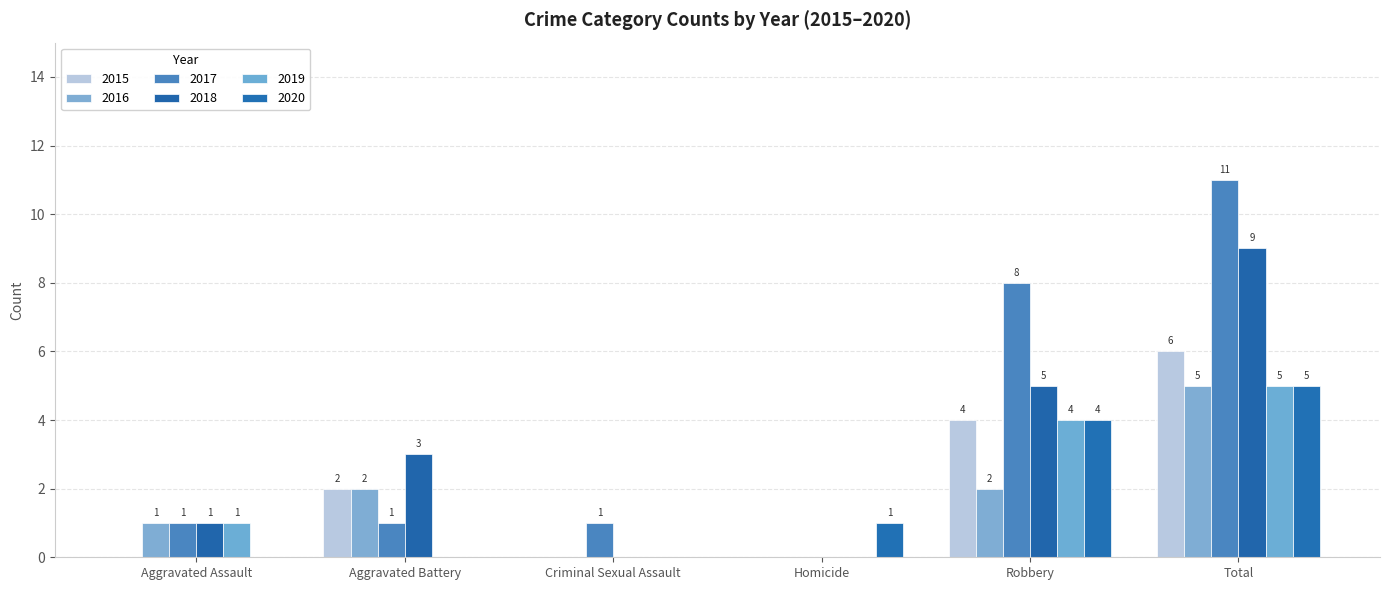

List the series in order of their peak value, highest first.

2017, 2018, 2015, 2016, 2019, 2020